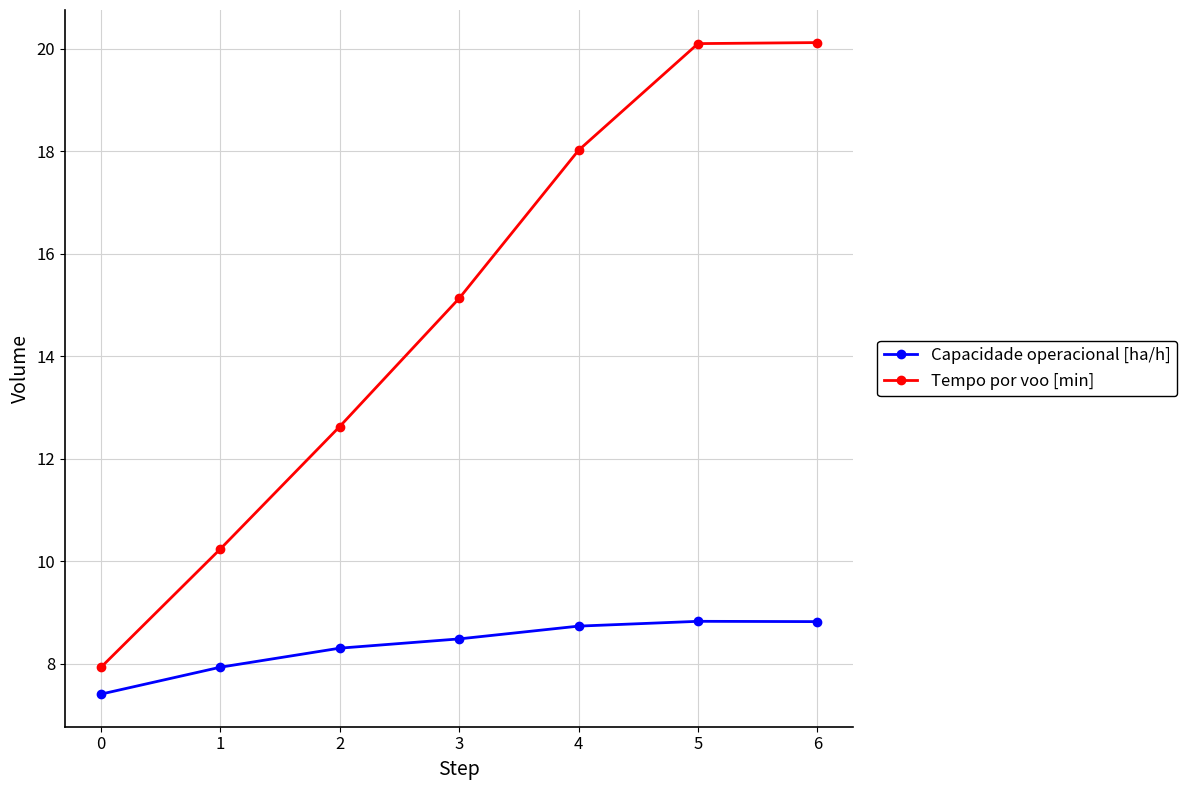

Reading left to right, extract all data points from this chart.

Capacidade operacional [ha/h]: 7.4	7.9	8.3	8.5	8.7	8.8	8.8
Tempo por voo [min]: 7.9	10.2	12.6	15.1	18.0	20.1	20.1